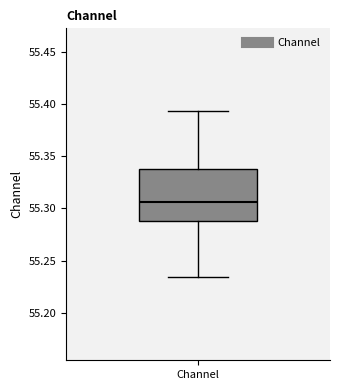

Read this box plot against the y-axis: the position of the median line, the range covered by the box, and the ends of both whiskers. The values are not printed on the chart, so give them approximately, as read against the axis.

median 55.305, box 55.290 to 55.335, whiskers 55.235 to 55.395